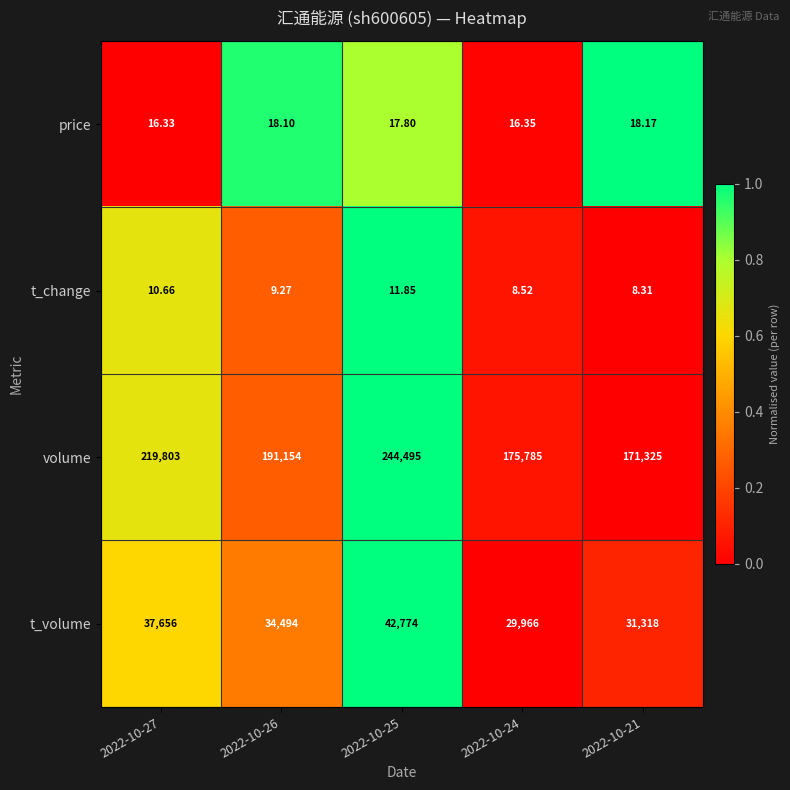

What is the total value across all series at 2022-10-24?

205775.9